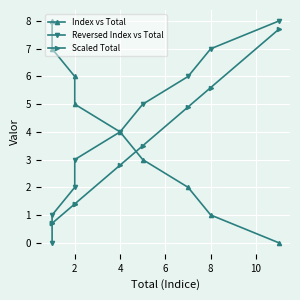

Which series has the widest spread of values?

Index vs Total